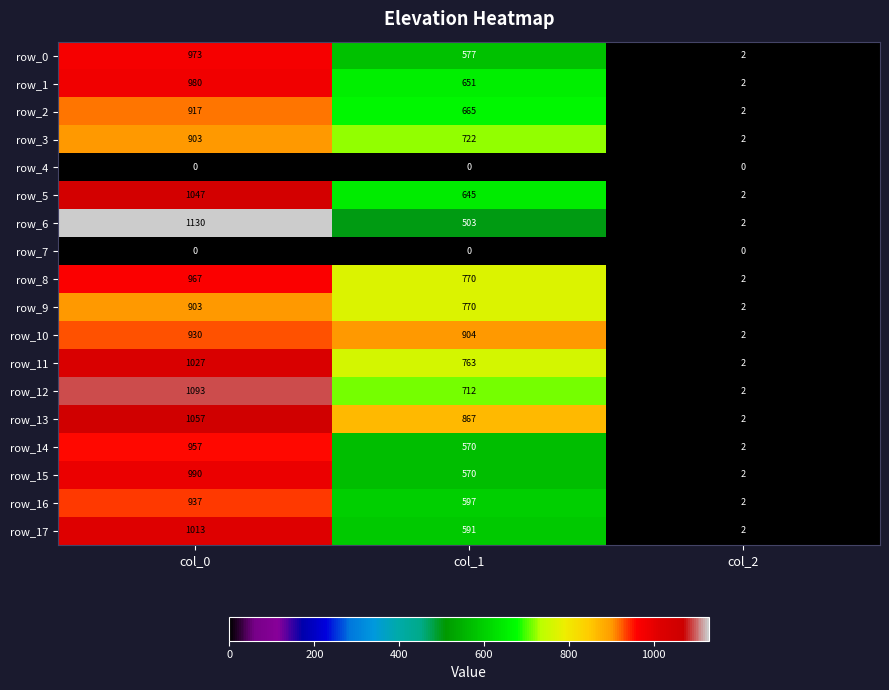

Which series has the largest total across all categories?

row_13